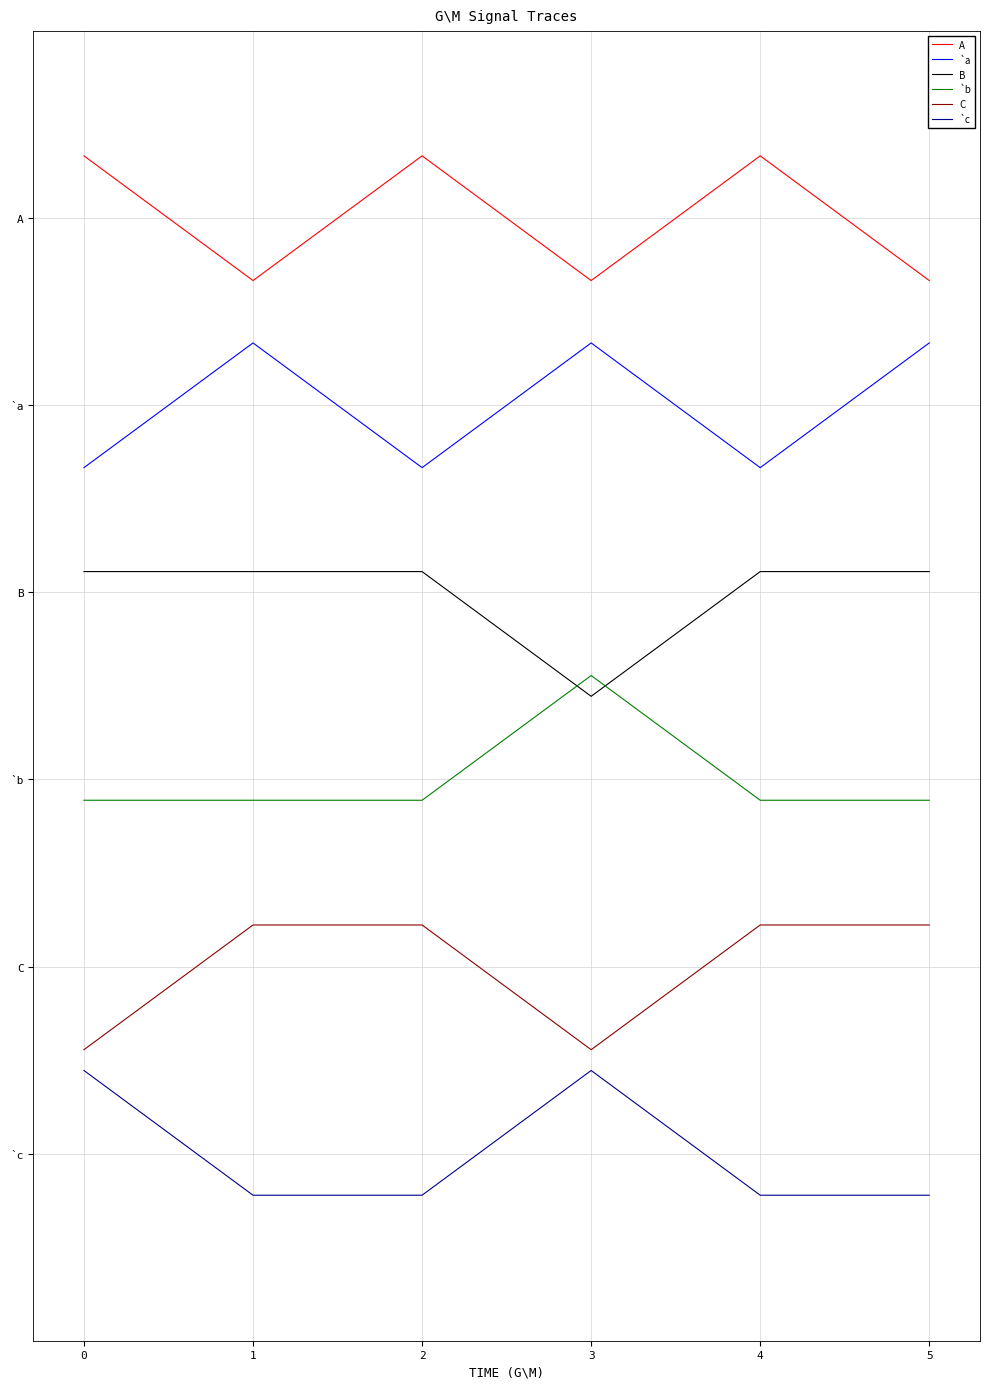

What are all the series names shown in the legend?

A, `a, B, `b, C, `c